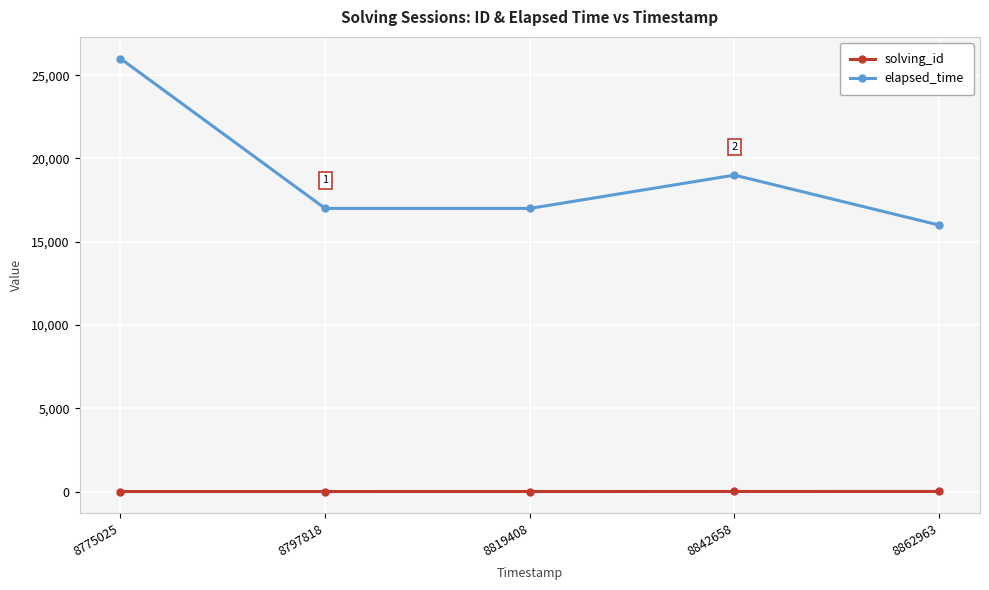

What is the difference between the elapsed_time values at 8842658 and 8862963?

3000